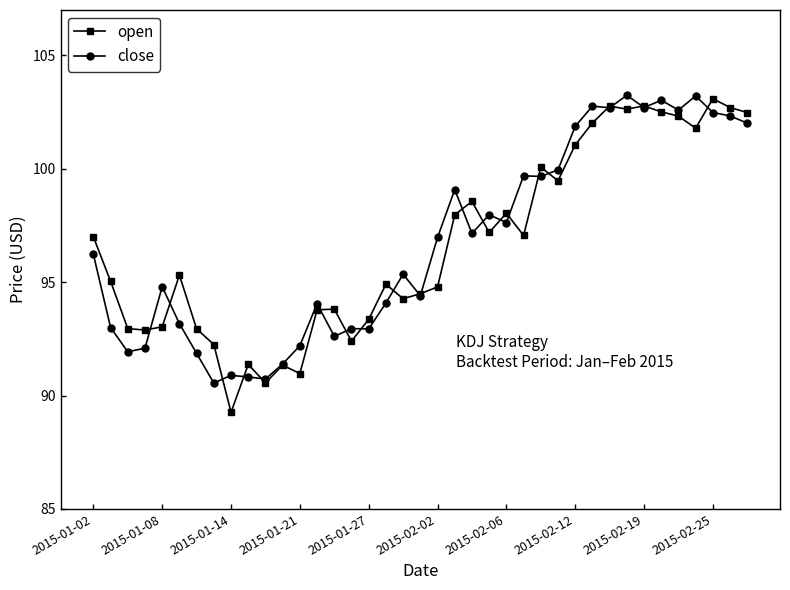

What is the highest value of the close series?

103.2